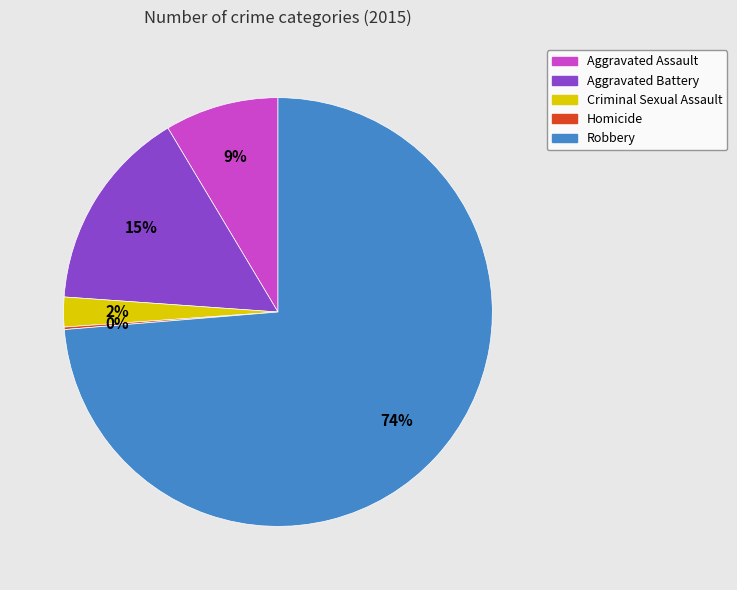

Which category has the biggest portion of the pie?

Robbery